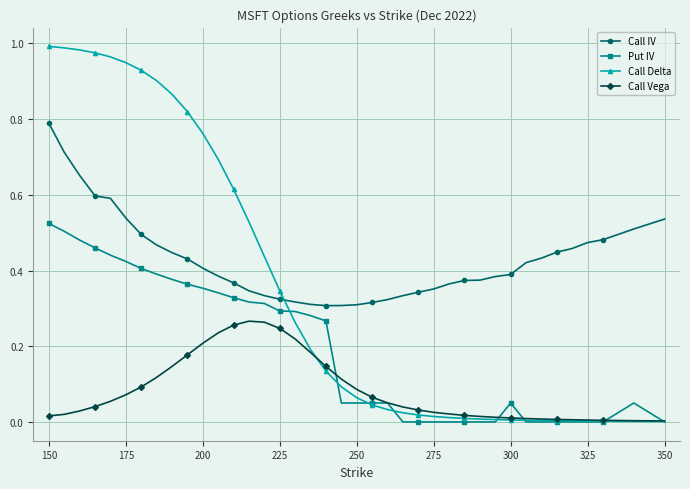

List the series in order of their overall mean, highest first.

Call IV, Call Delta, Put IV, Call Vega